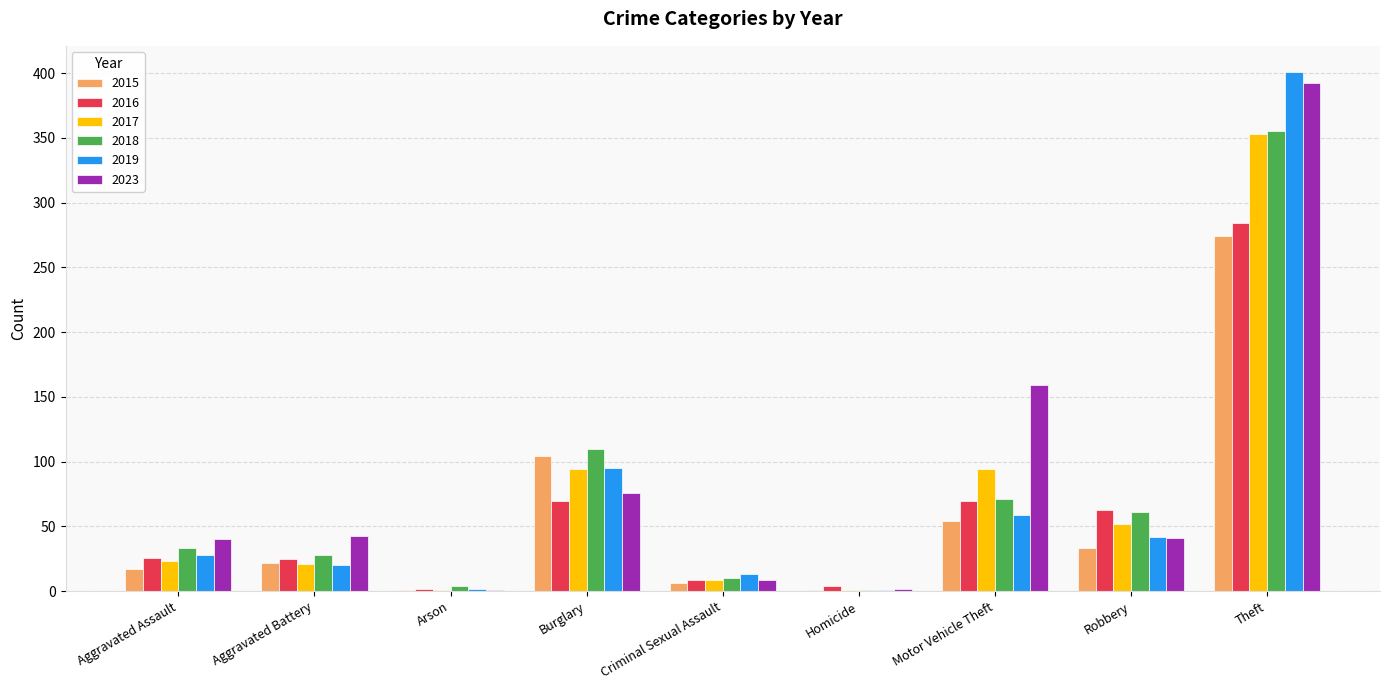

At which category is the sum across all series the highest?

Theft